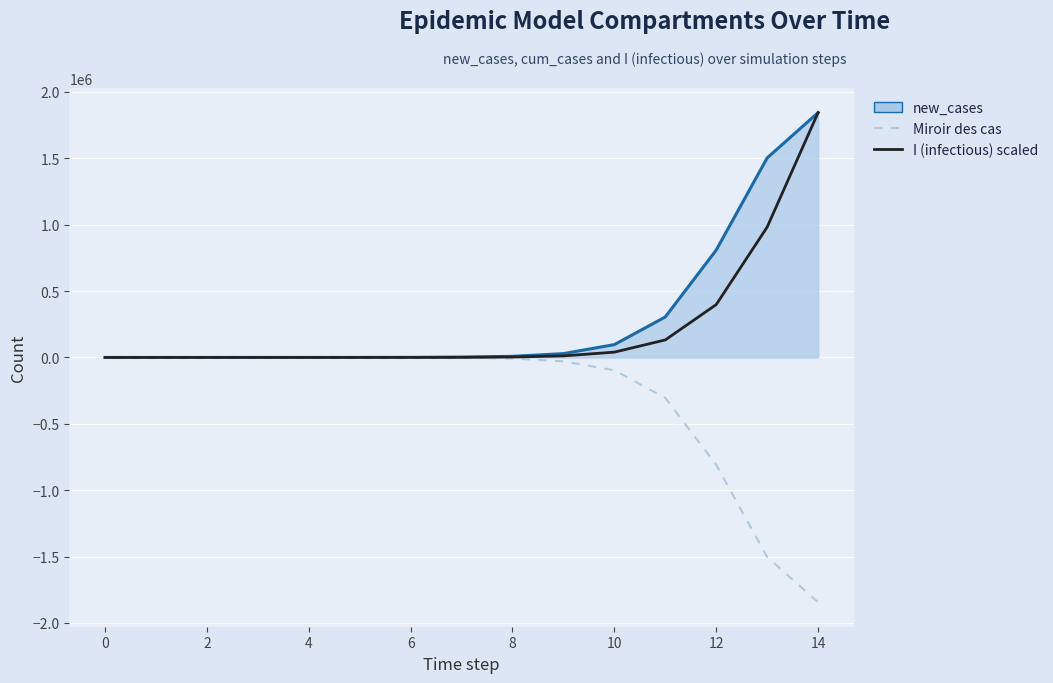

Does the chart display data point markers on the line(s)?

No